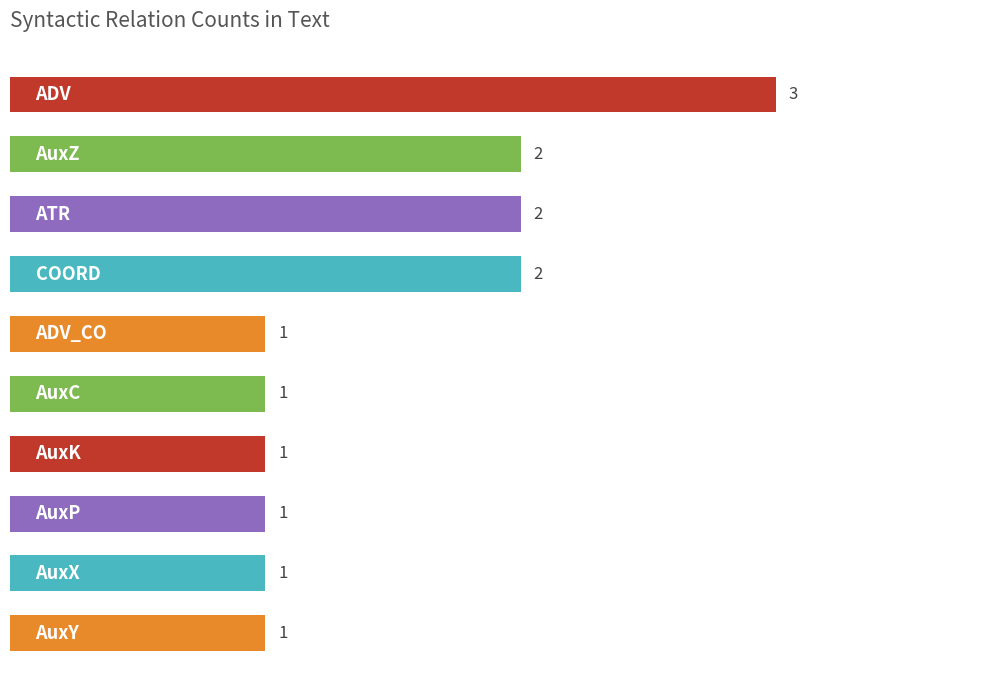

Reading bottom to top, transcribe all the data shown in this chart.

1	1	1	1	1	1	2	2	2	3